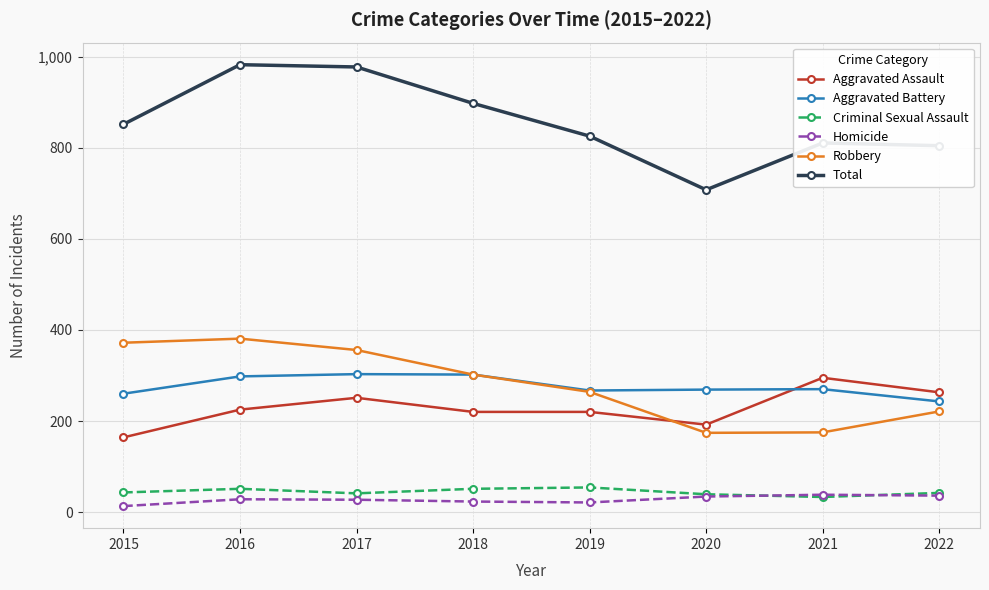

What is the value of the Robbery point at the 1st from the left?

372